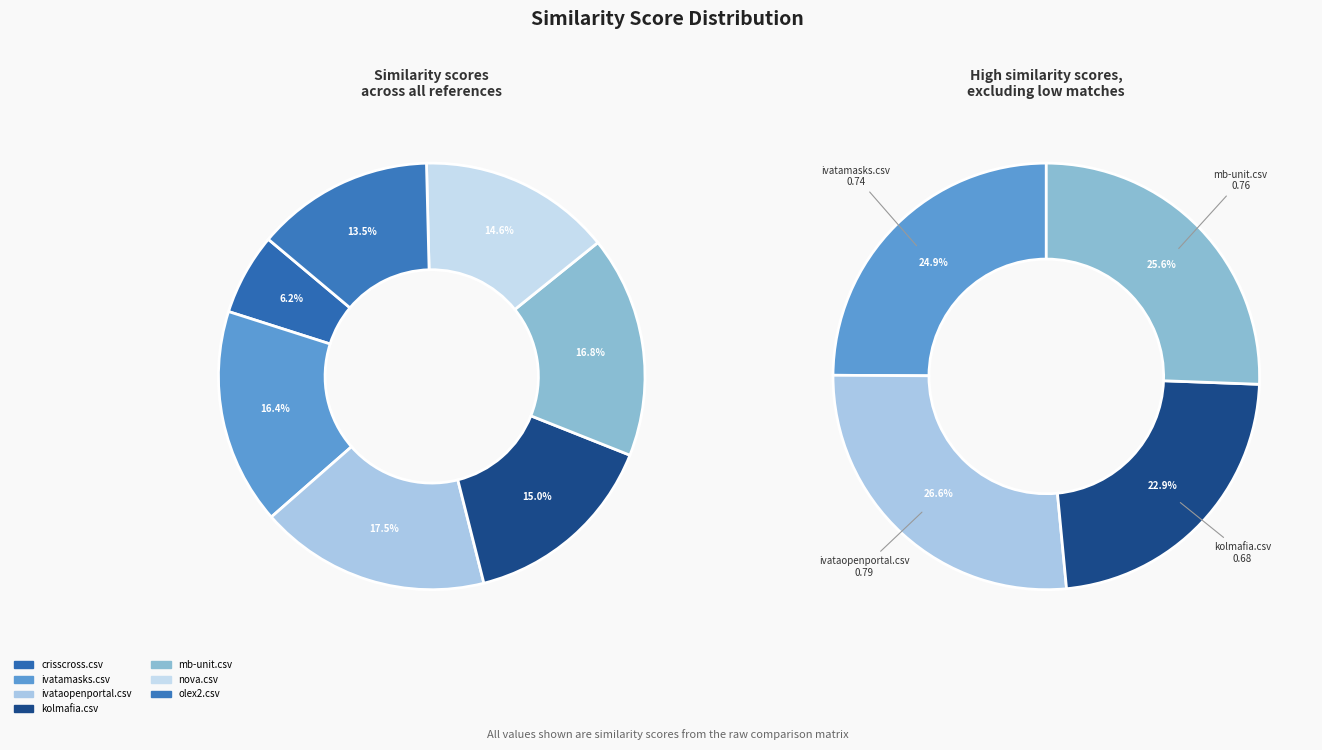

How many slices are in this pie chart?

7